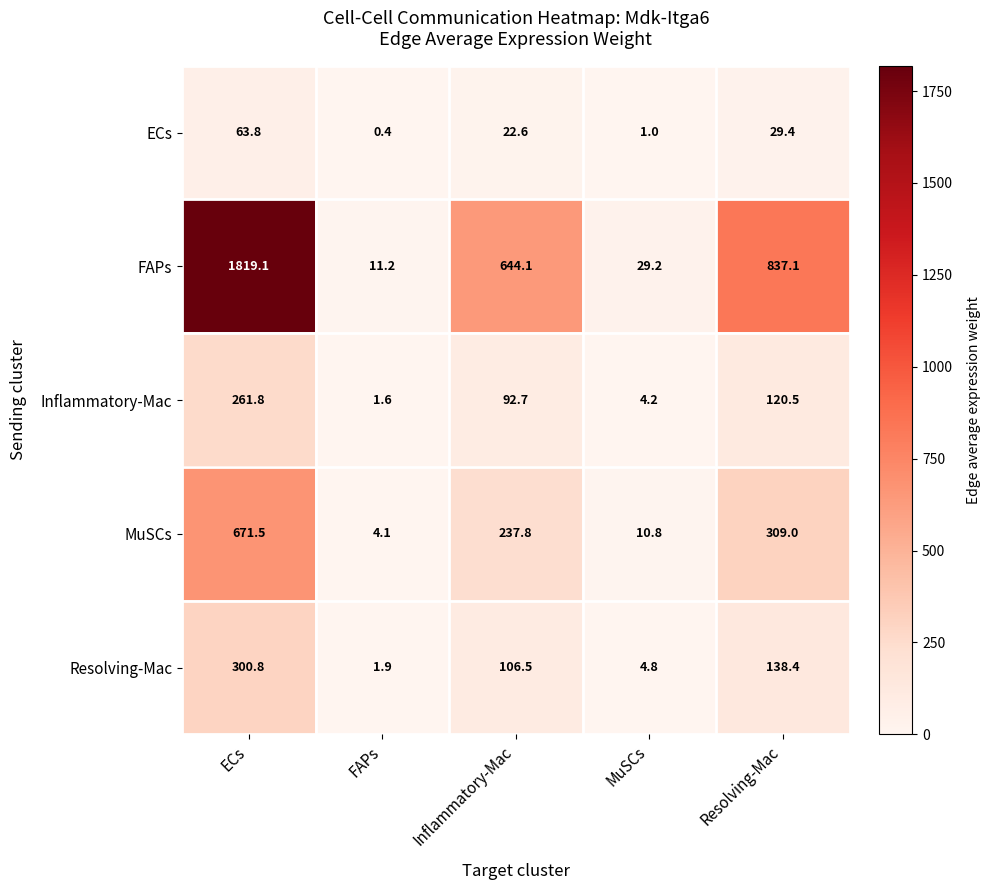

Is it true that MuSCs equals 90.1 at Resolving-Mac?

False